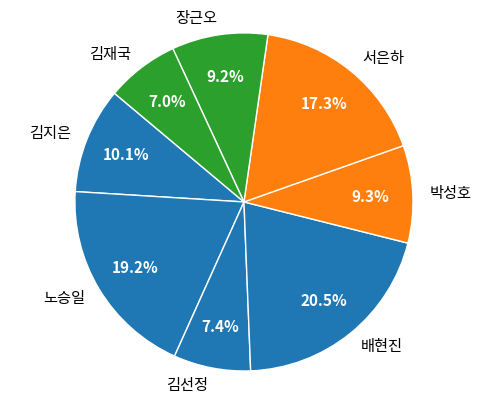

Count the number of slices in the pie.

8